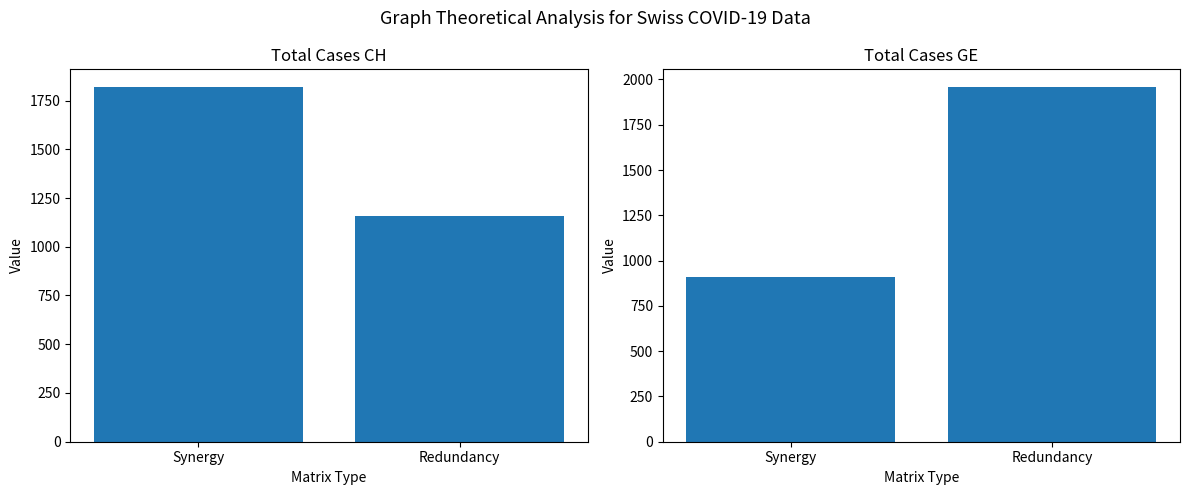

At which category is the sum across all series the highest?

Redundancy